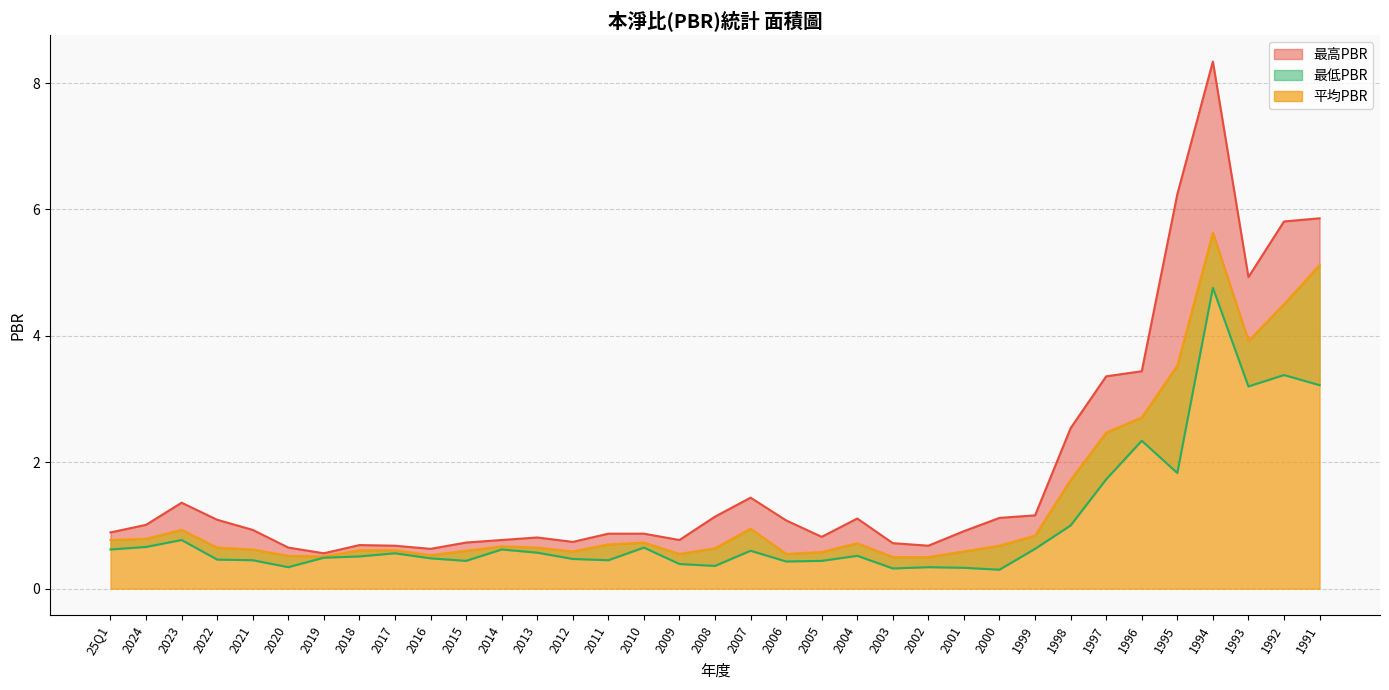

What is the approximate value of 最低PBR at 25Q1?

0.6